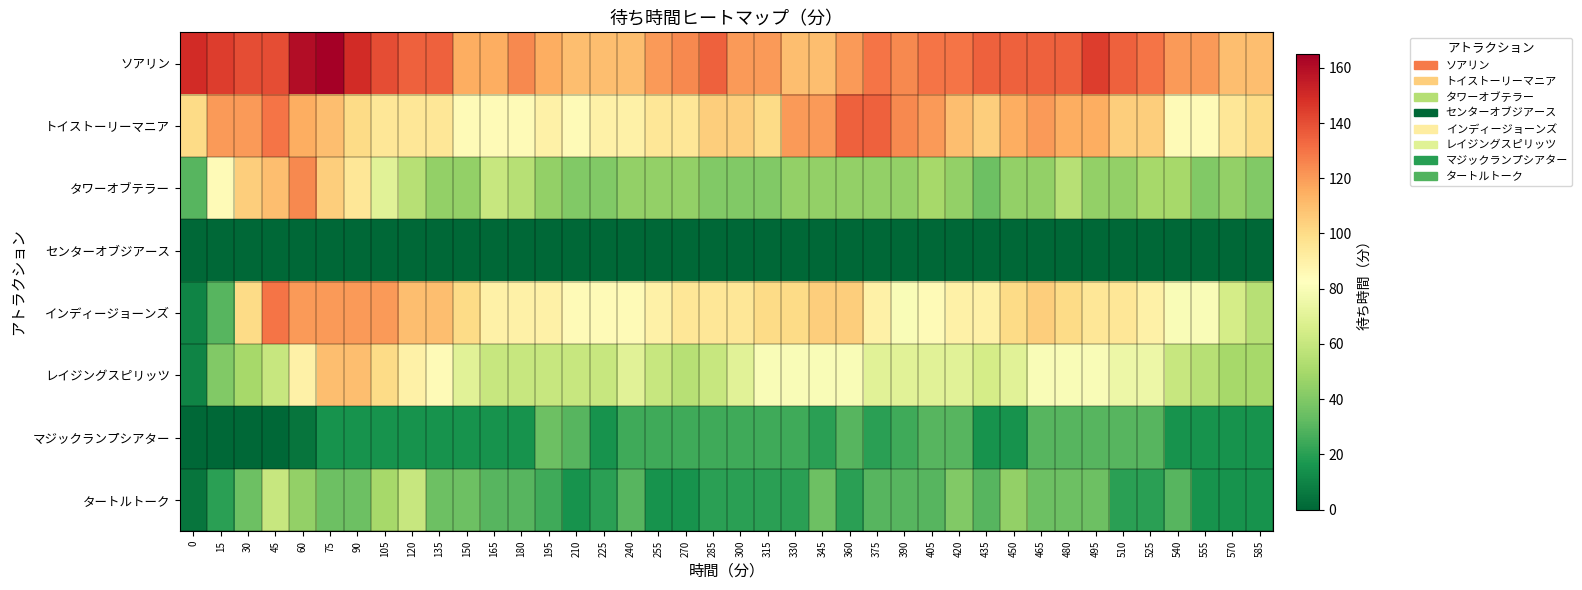

Between 570 and 480, which is larger?

480